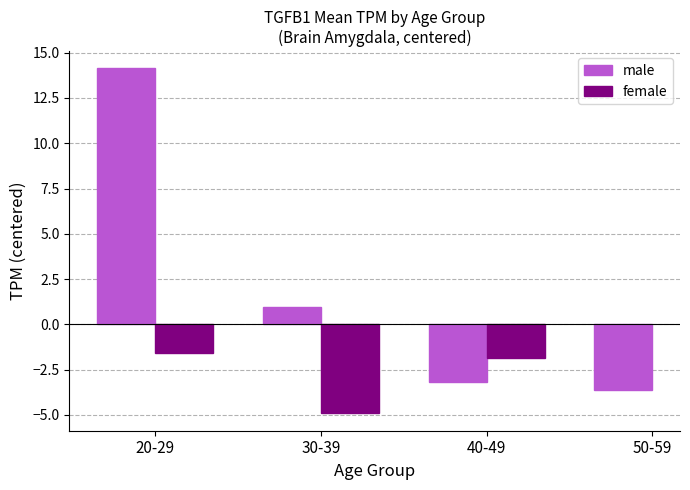

What is the value of the male bar at the 3rd from the left?

-3.2